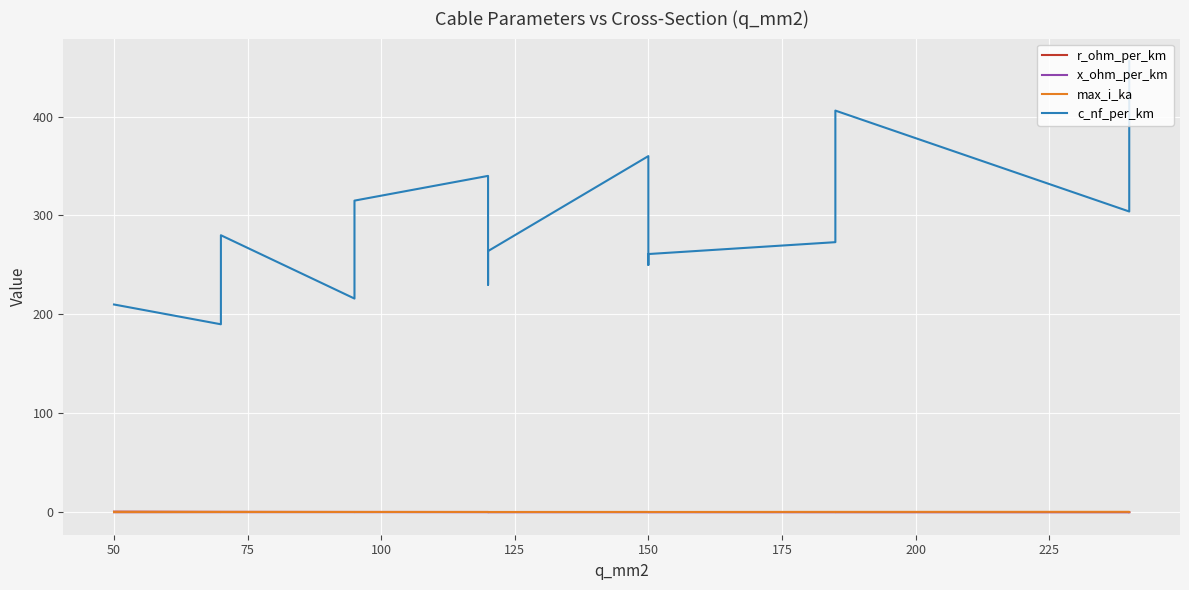

Reading right to left, what are all the values shown in this chart?

r_ohm_per_km: 0.1	0.1	0.2	0.2	0.2	0.2	0.2	0.2	0.3	0.3	0.3	0.3	0.4	0.4	0.6
x_ohm_per_km: 0.1	0.1	0.1	0.1	0.1	0.1	0.1	0.1	0.1	0.1	0.1	0.1	0.1	0.1	0.1
max_i_ka: 0.4	0.4	0.4	0.4	0.3	0.3	0.3	0.2	0.3	0.3	0.2	0.3	0.2	0.2	0.1
c_nf_per_km: 456.0	304.0	406.0	273.0	261.0	250.0	360.0	264.0	230.0	340.0	315.0	216.0	280.0	190.0	210.0